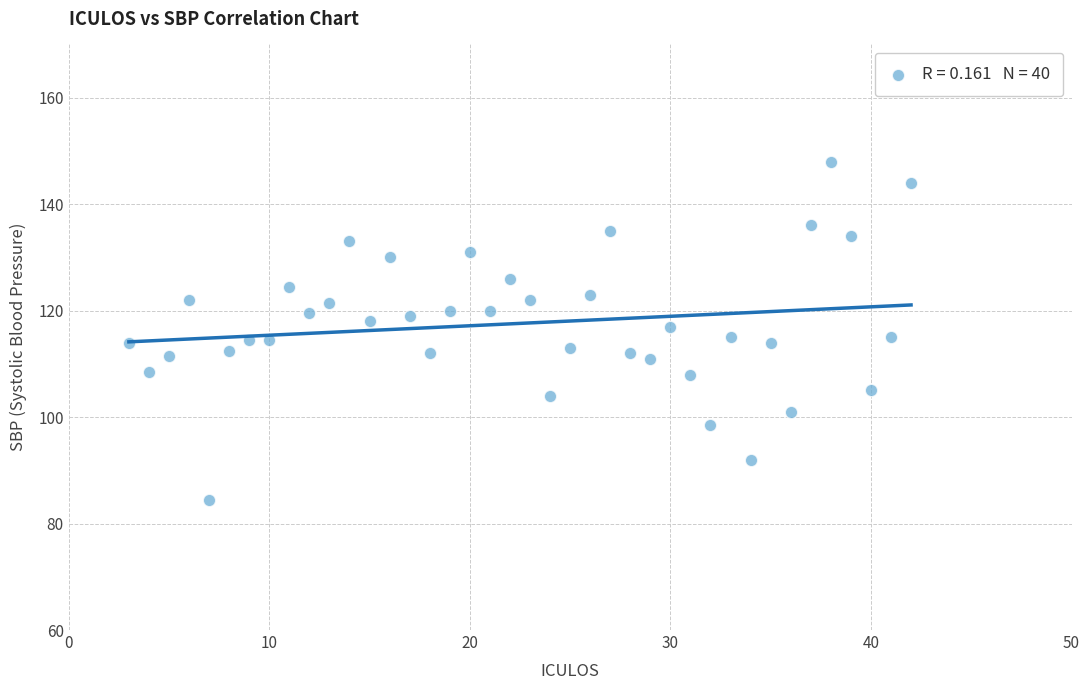

What is the range of Y values (max minus min)?

63.5